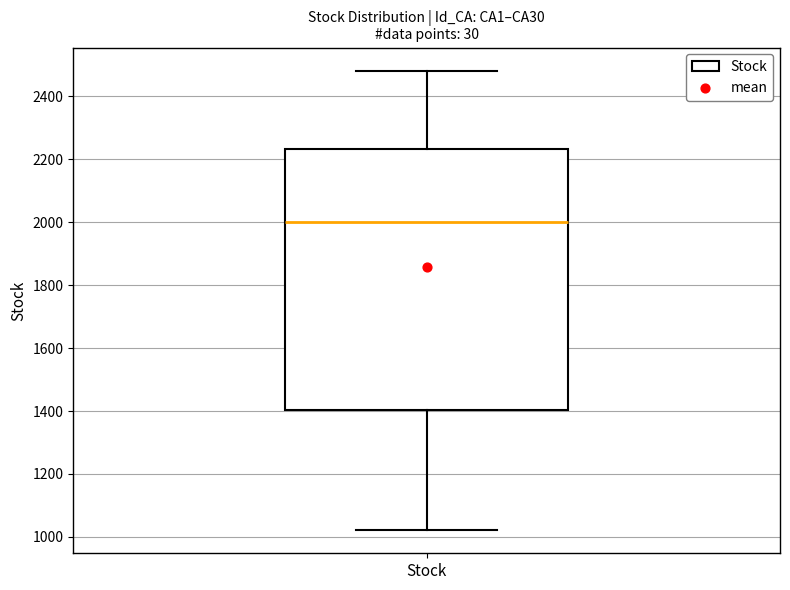

Transcribe this box plot: give where the median line is, the range the box spans, and where the two whiskers end, as read against the y-axis. The values are not printed on the chart, so give them approximately, as read against the axis.

median 2000, box 1400 to 2240, whiskers 1020 to 2480